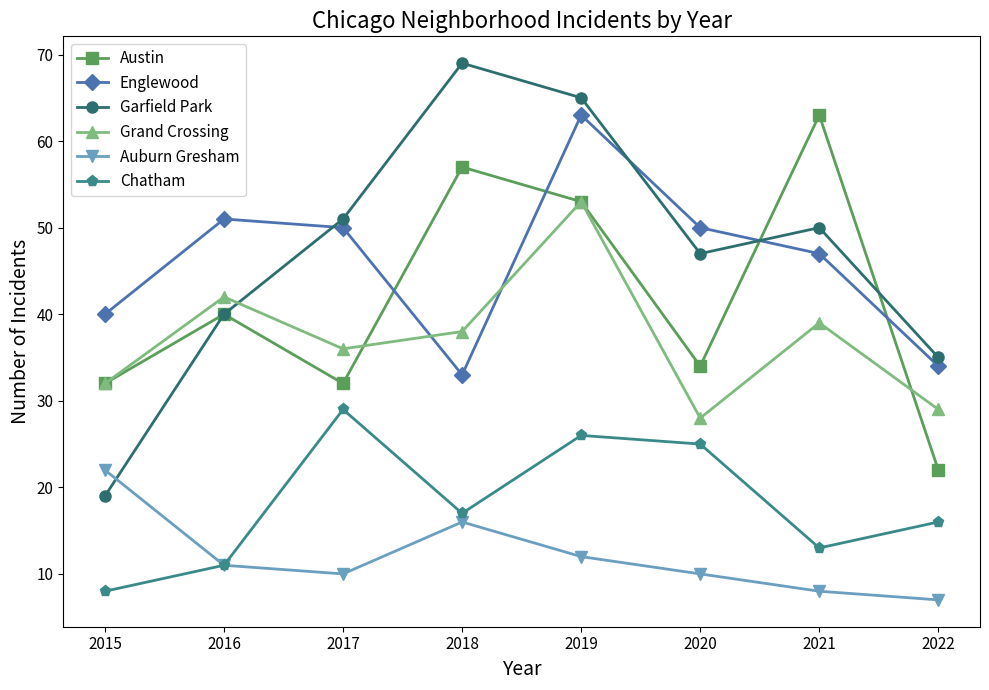

What is the approximate value of Englewood at 2019, to the nearest 5?

65